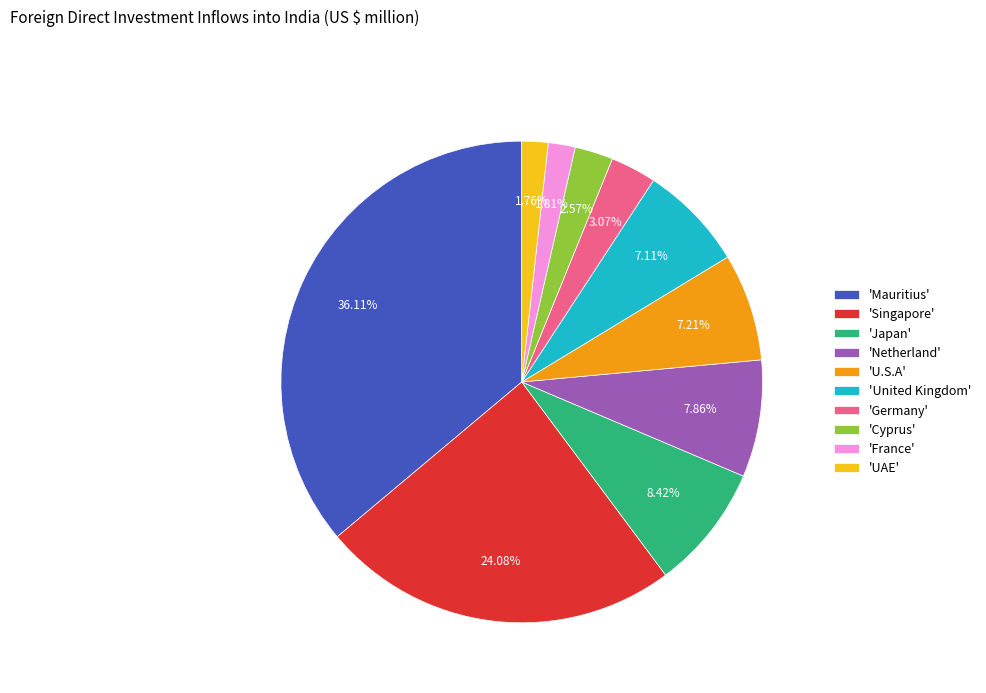

Does 'Cyprus' represent more than half of the total?

No